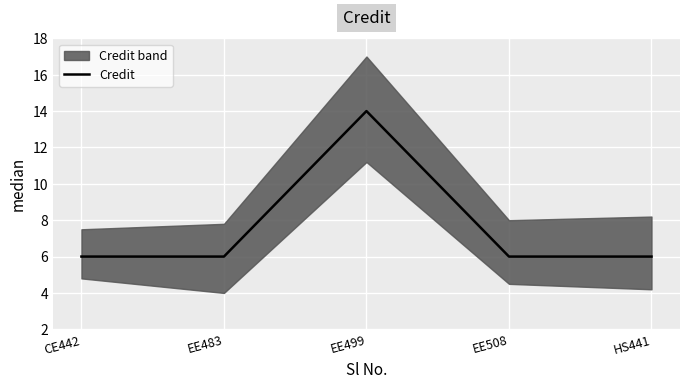

Count the number of values greater than 6.

1